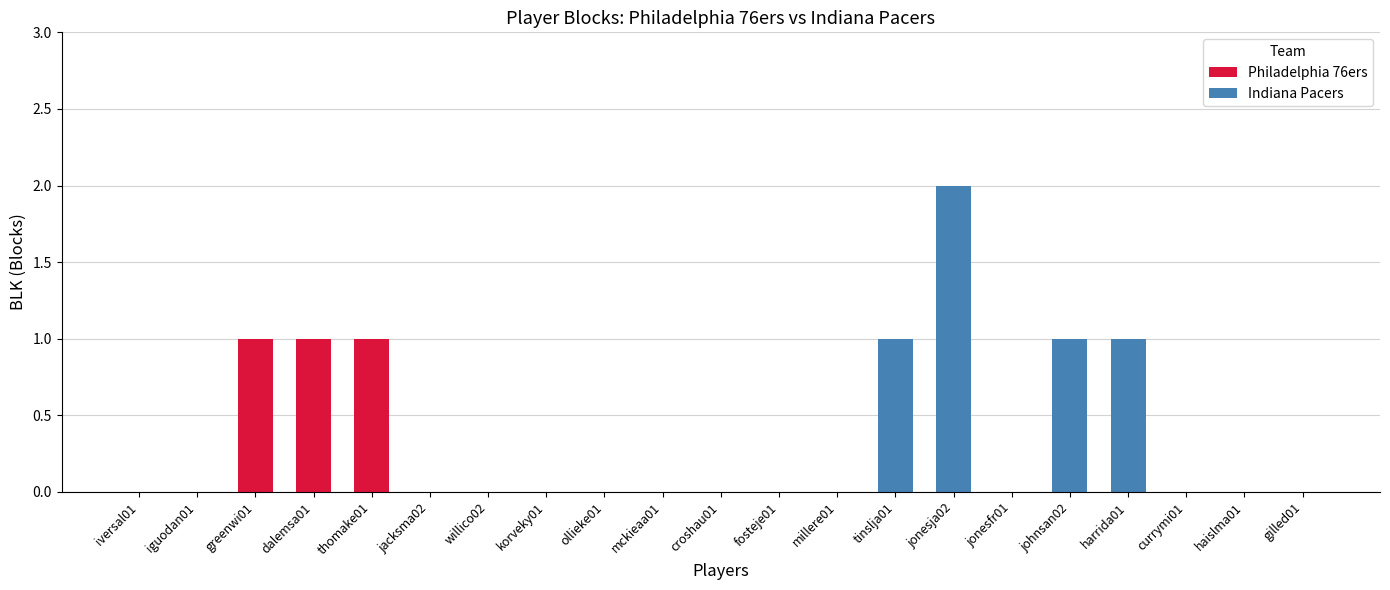

Is it true that Philadelphia 76ers equals 0 at willico02?

True